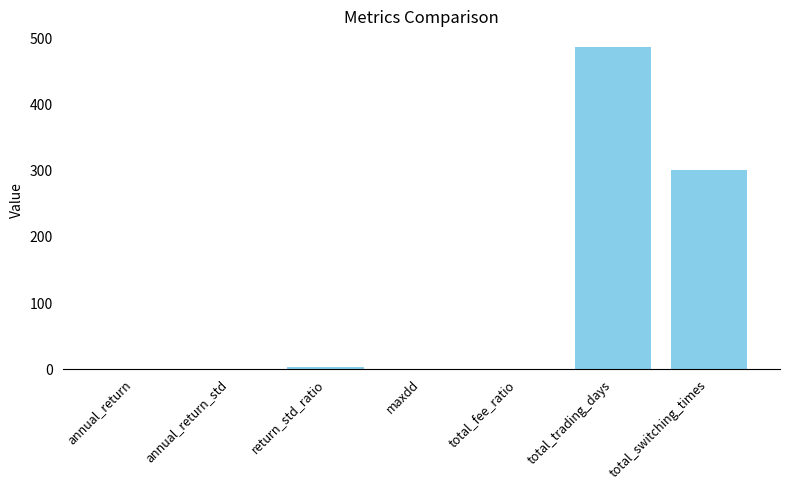

What is the greatest value displayed?

487.0